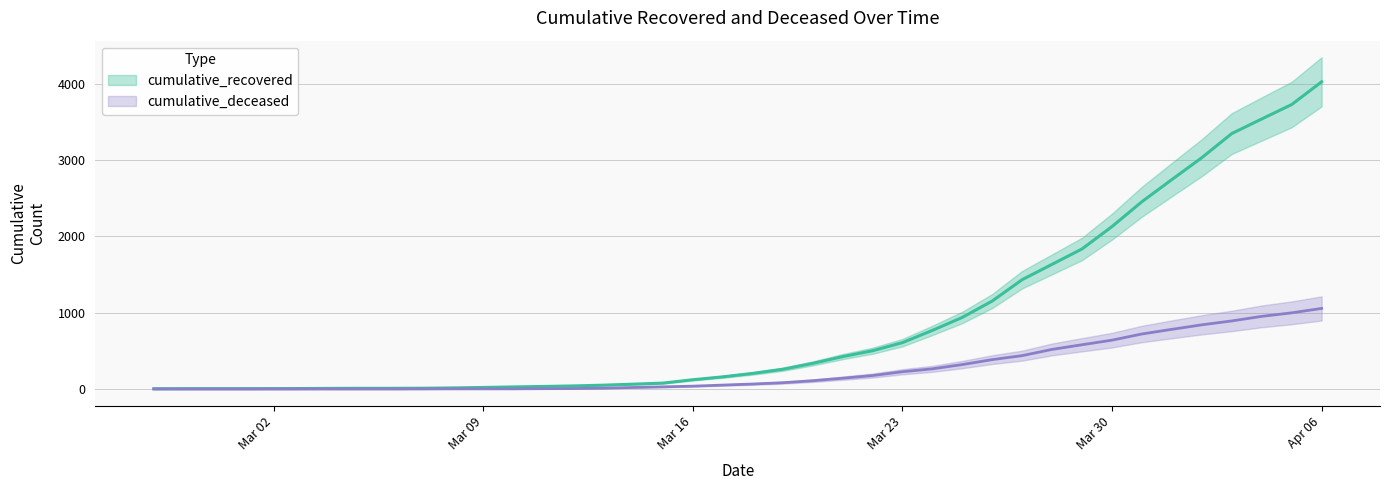

List the labels in order of cumulative_recovered value, smallest first.

2020-02-27, 2020-02-28, 2020-02-29, 2020-03-01, 2020-03-02, 2020-03-03, 2020-03-04, 2020-03-05, 2020-03-06, 2020-03-07, 2020-03-08, 2020-03-09, 2020-03-10, 2020-03-11, 2020-03-12, 2020-03-13, 2020-03-14, 2020-03-15, 2020-03-16, 2020-03-17, 2020-03-18, 2020-03-19, 2020-03-20, 2020-03-21, 2020-03-22, 2020-03-23, 2020-03-24, 2020-03-25, 2020-03-26, 2020-03-27, 2020-03-28, 2020-03-29, 2020-03-30, 2020-03-31, 2020-04-01, 2020-04-02, 2020-04-03, 2020-04-04, 2020-04-05, 2020-04-06